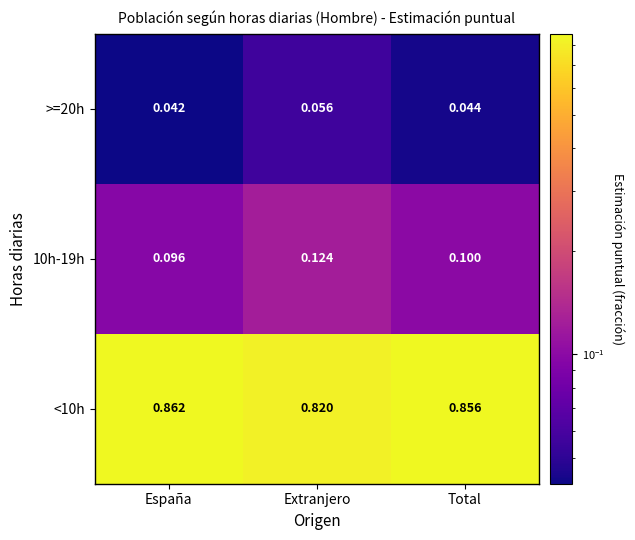

Where is 10h-19h nearest to the value 0?

España